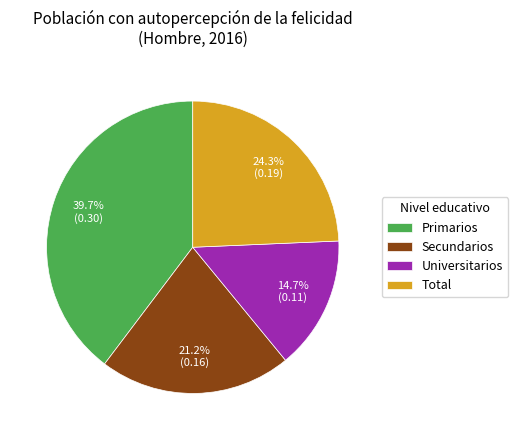

Is the sum of Secundarios and Total greater than half?

No